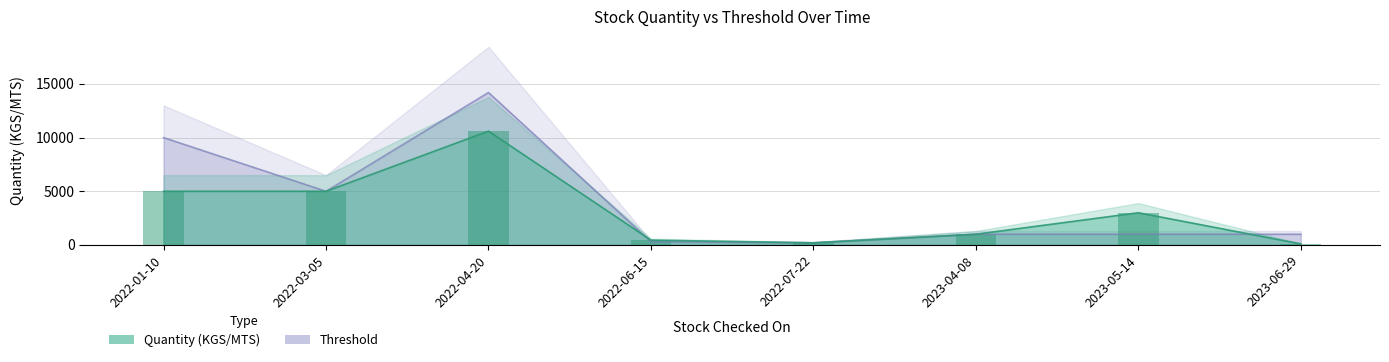

What is the sum of all Threshold values?

32700